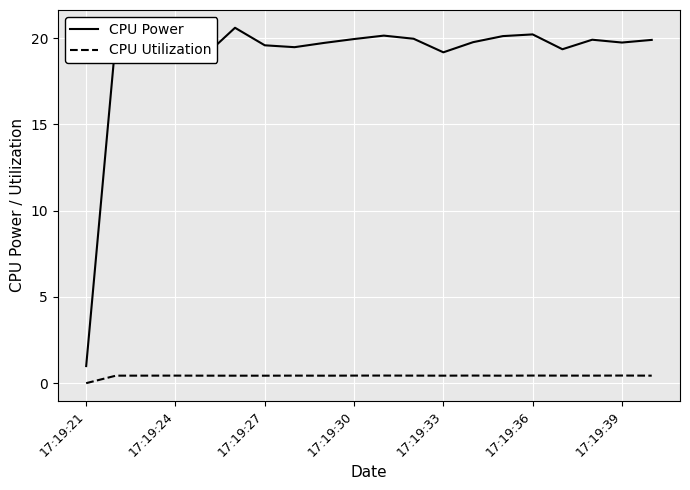

How many categories are shown in the chart?

20